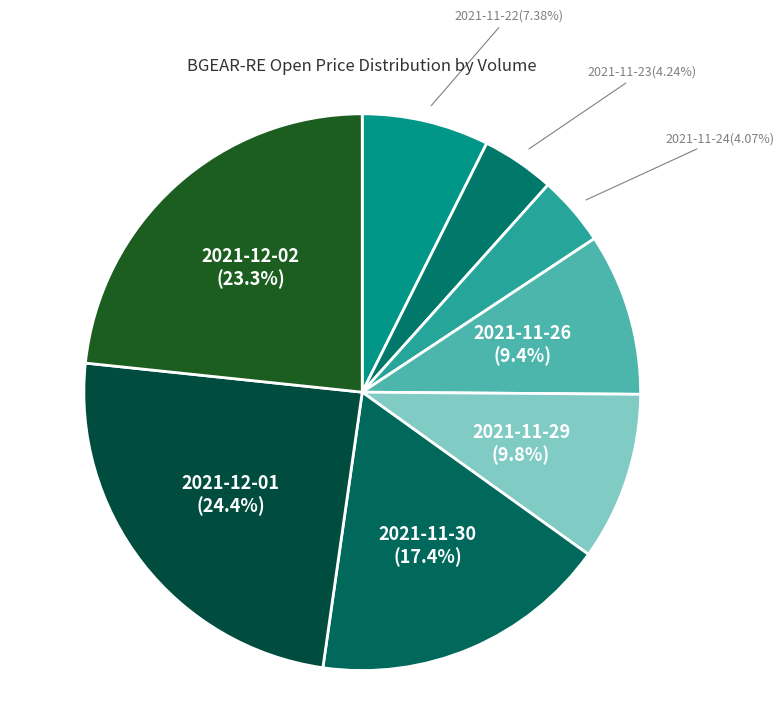

Which category has the biggest portion of the pie?

2021-12-01